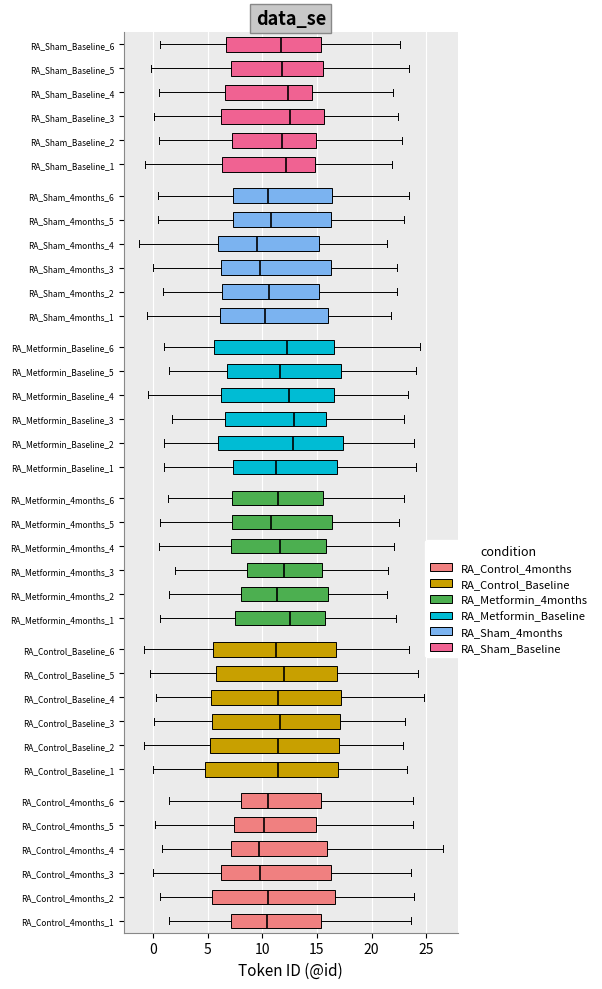

Where does the left whisker of the box for RA_Sham_Baseline_2 end on the x-axis? The values are not printed on the chart, so give them approximately, as read against the axis.

0.5